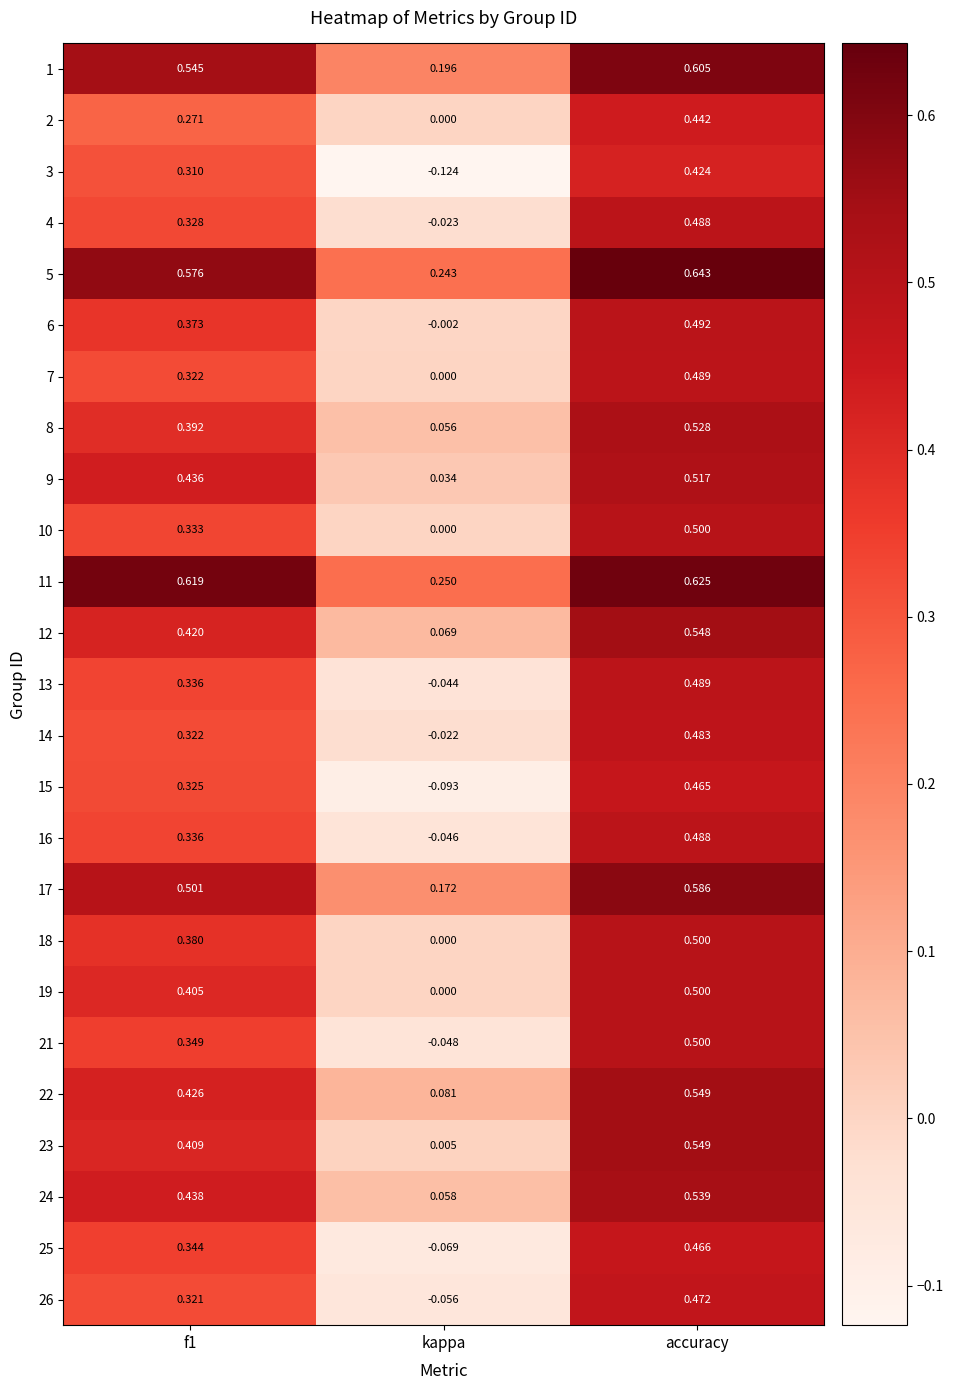

At which label does 4 reach its peak?

accuracy